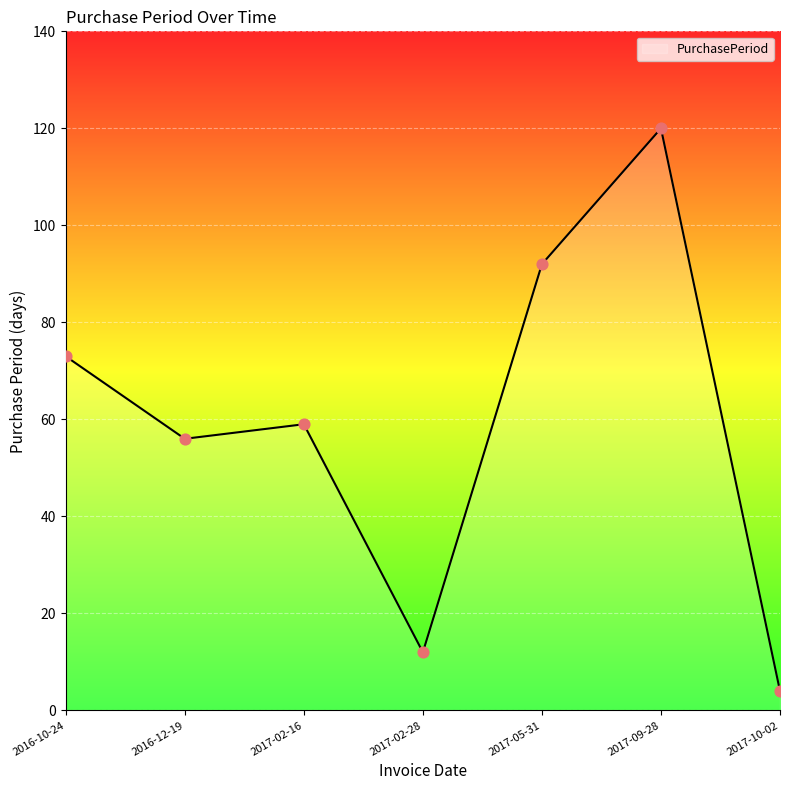

Which has a higher value, 2017-09-28 or 2017-10-02?

2017-09-28